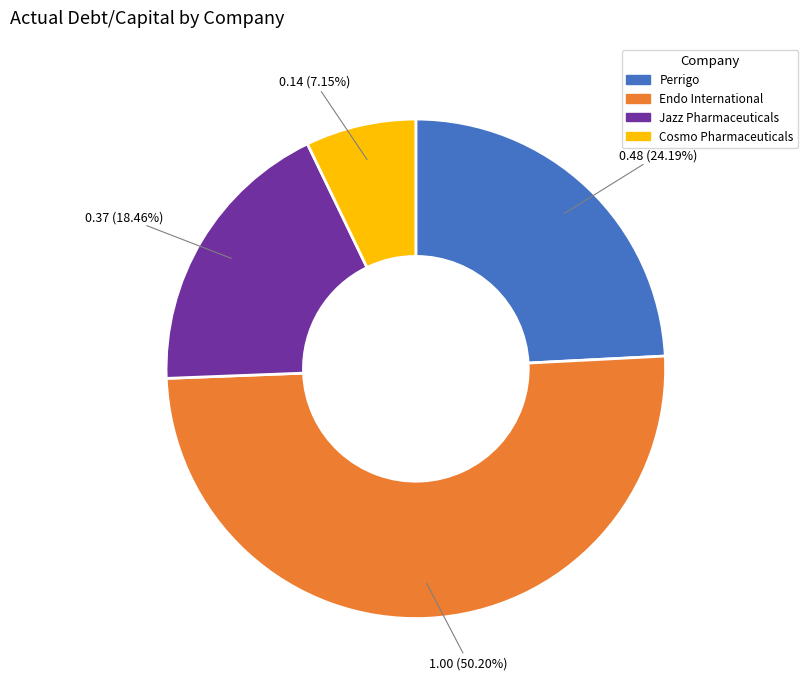

What is the smallest slice in the pie chart?

Cosmo Pharmaceuticals